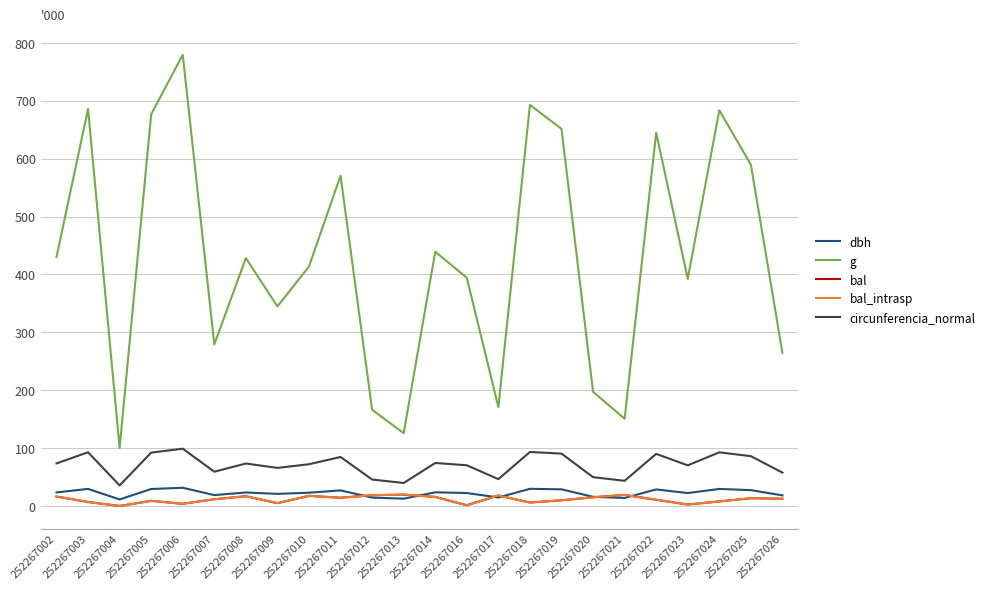

True or false: bal and circunferencia_normal cross at least once.

False